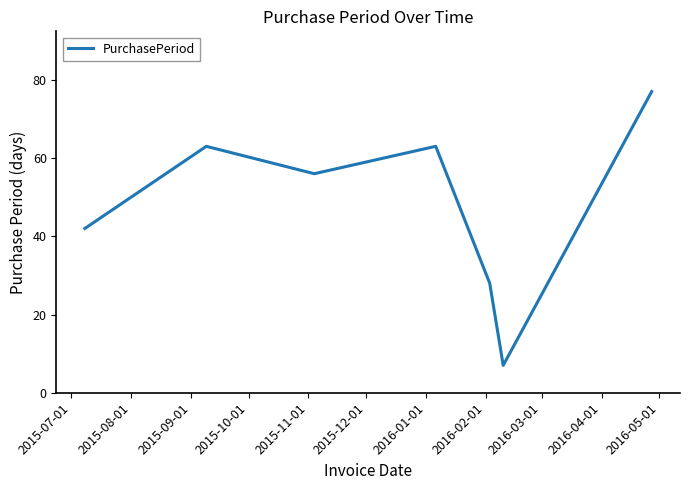

What is the smallest value displayed?

7